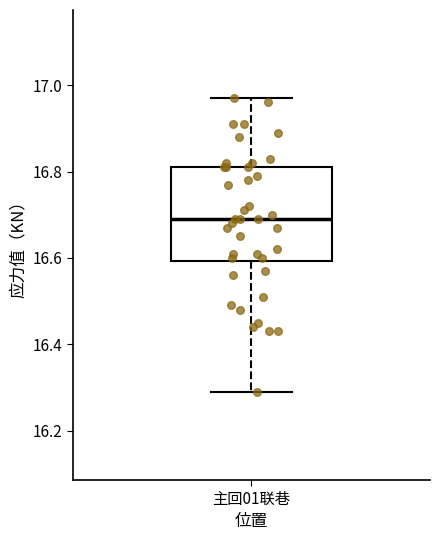

Where is the upper edge of the box for 主回01联巷 on the y-axis? The values are not printed on the chart, so give them approximately, as read against the axis.

16.82